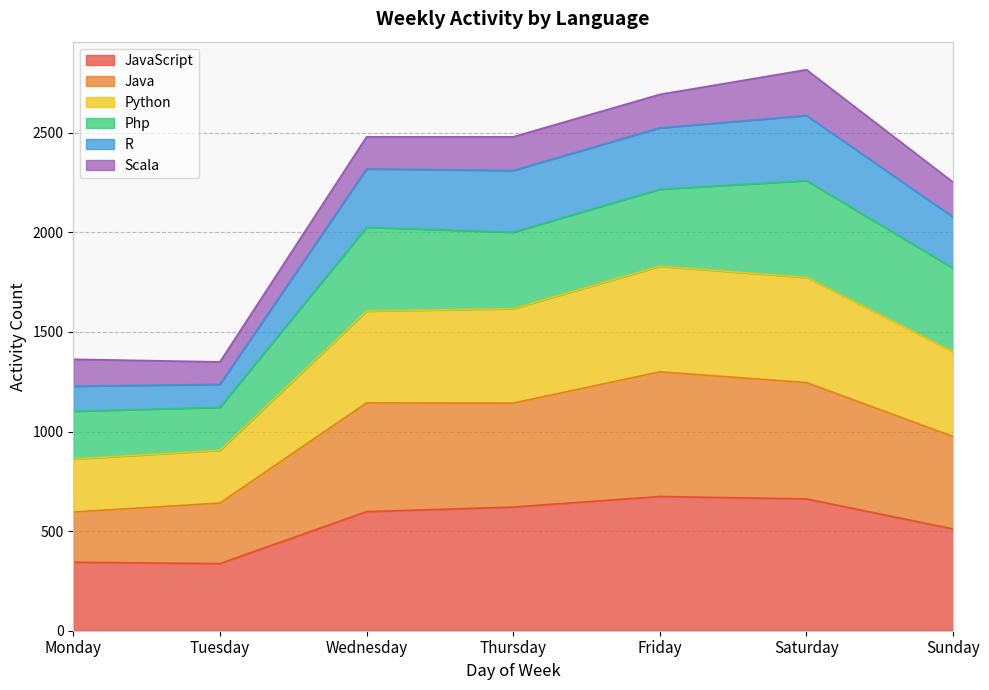

True or false: Java has a value of 2304 at Friday.

False